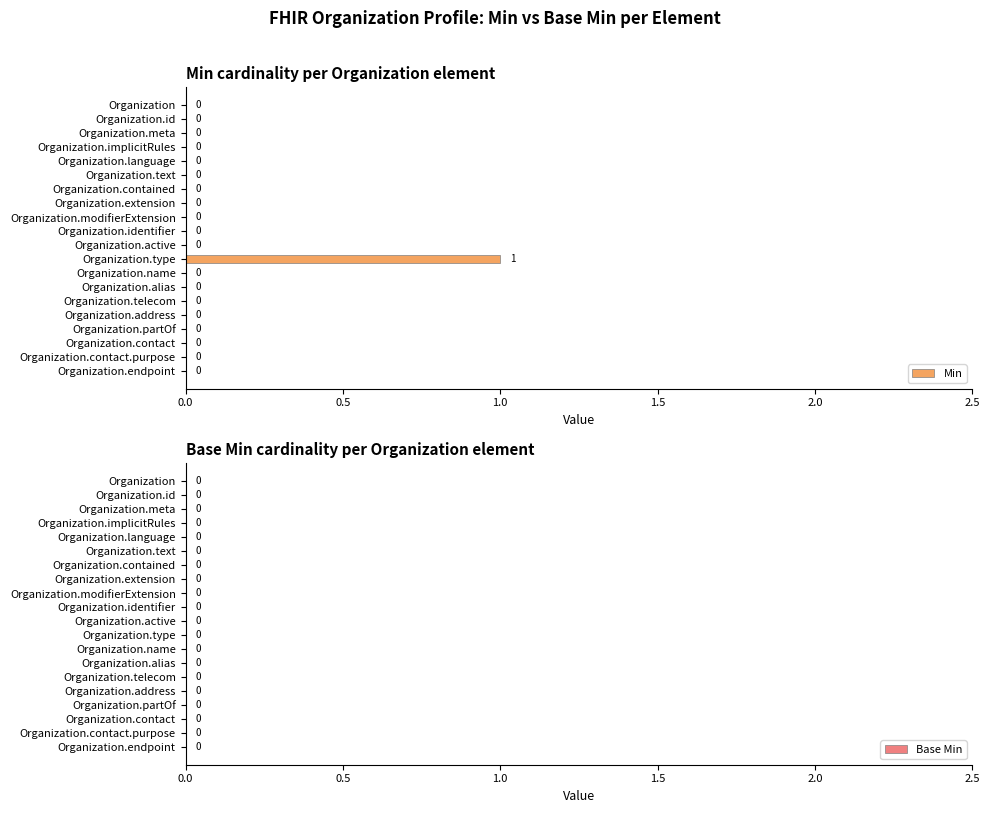

Are the bars horizontal?

Yes